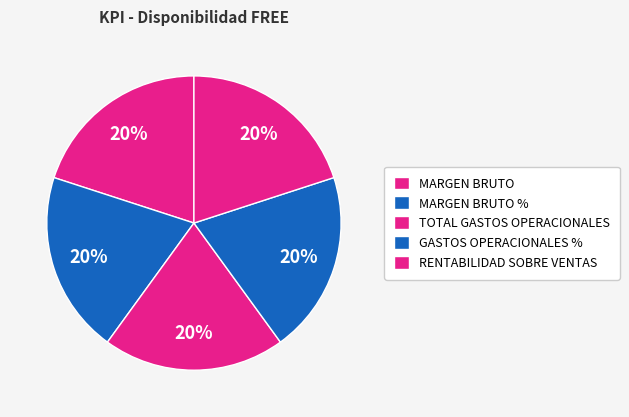

The RENTABILIDAD SOBRE VENTAS slice represents 11% of the pie. True or false?

False